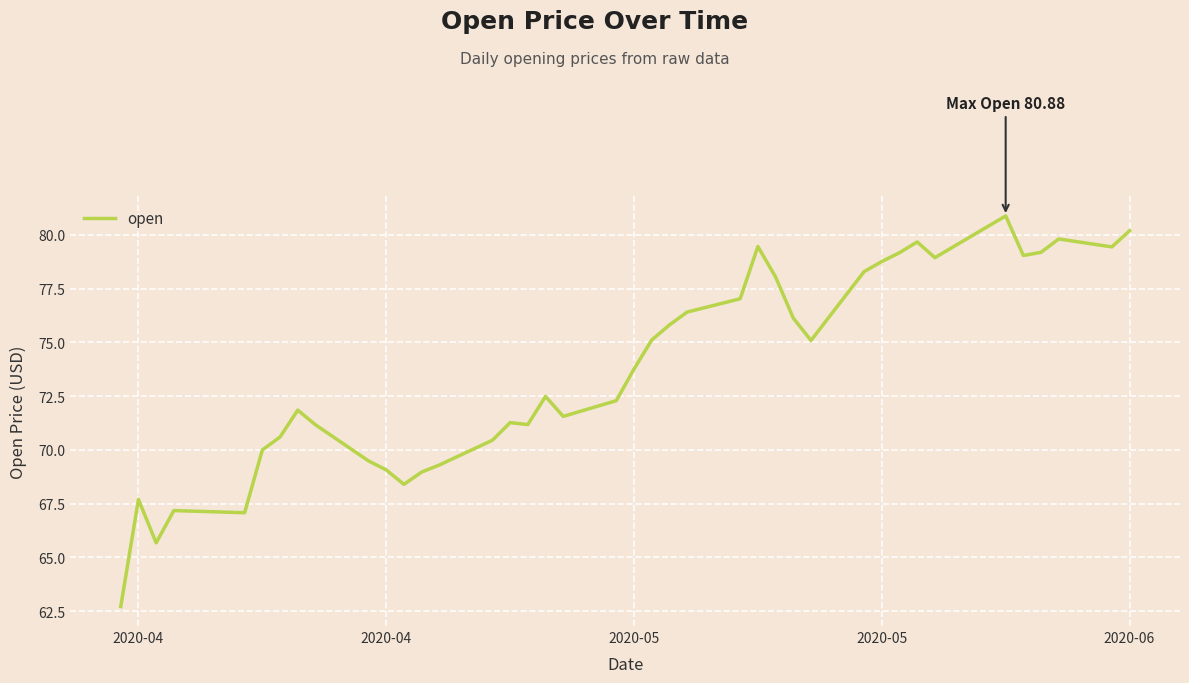

What is the difference between the maximum and minimum values?

18.2